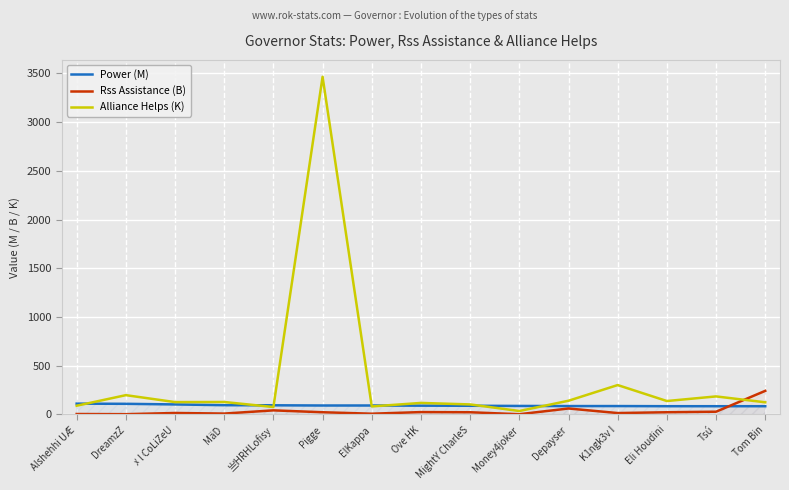

Does the chart display data point markers on the line(s)?

No